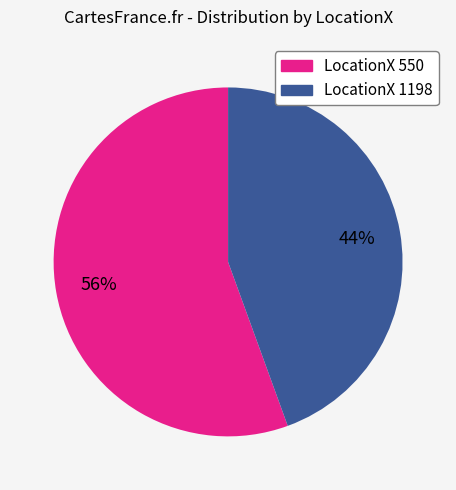

To the nearest percent, what is the average slice percentage?

50%